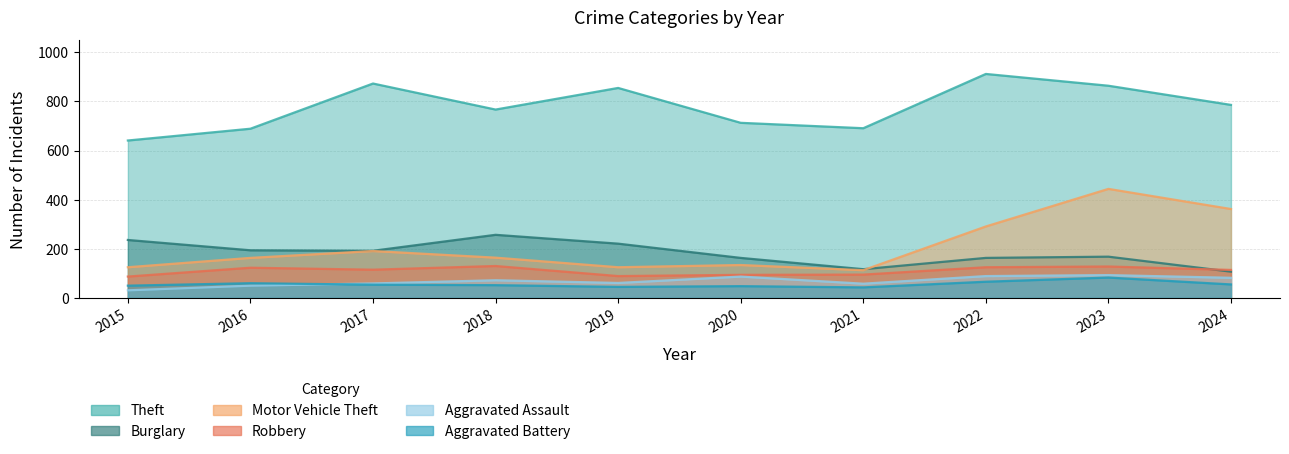

Does the chart display data point markers on the line(s)?

No